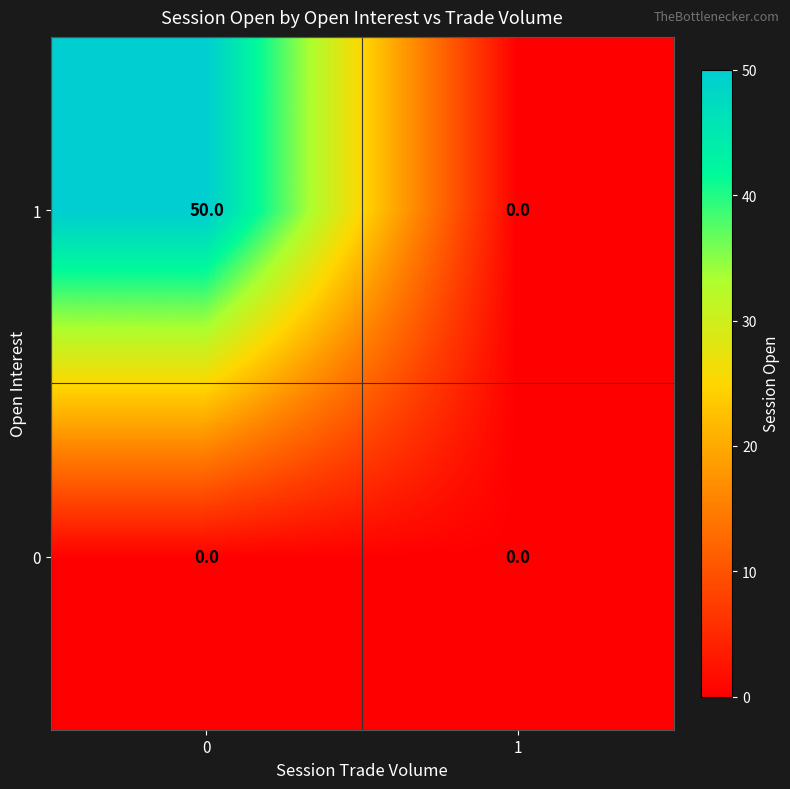

What is the difference between the highest and lowest values at 0?

50